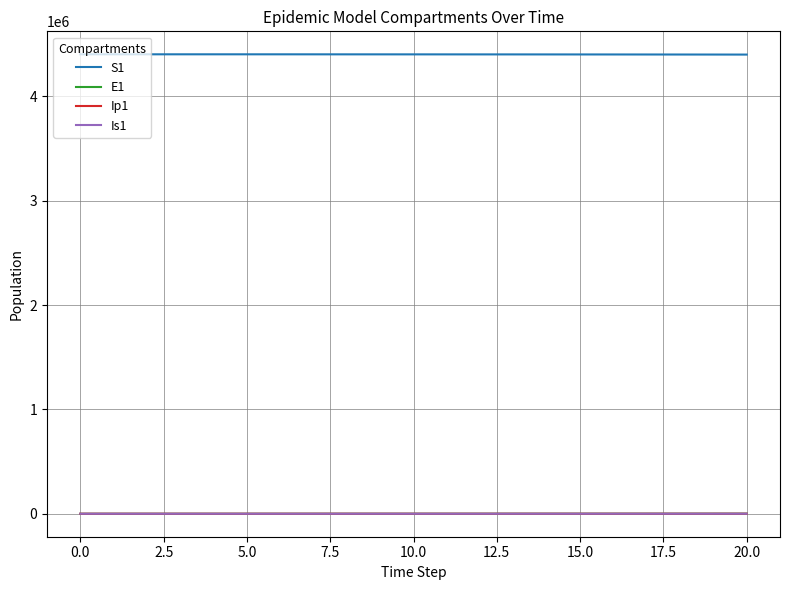

Which series has the largest total across all categories?

S1